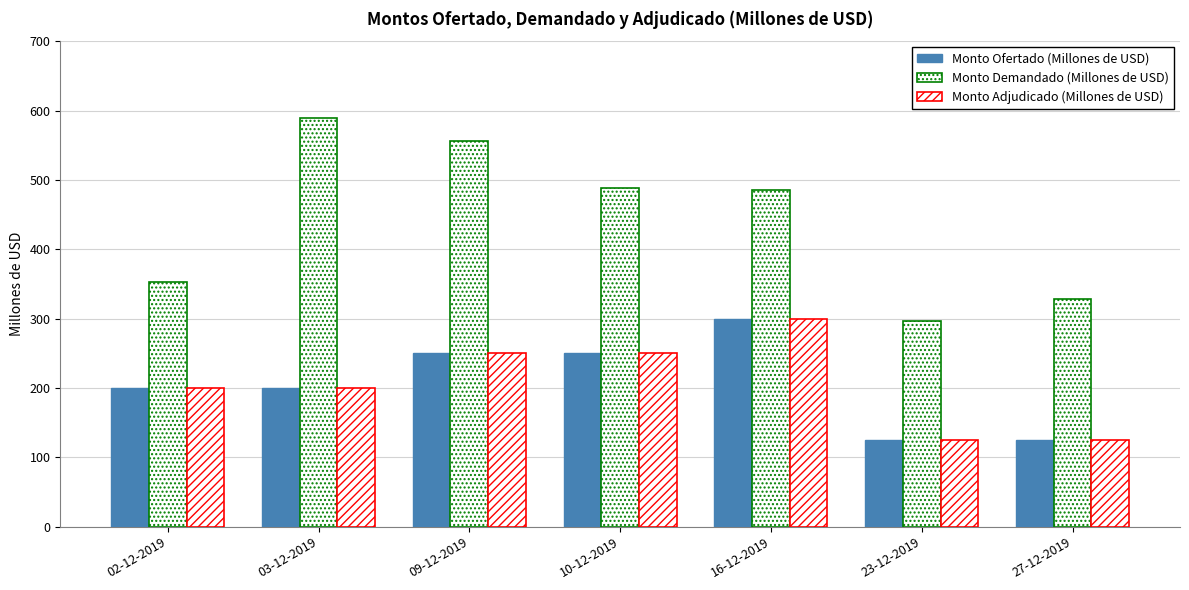

Reading right to left, transcribe all the data shown in this chart.

Monto Ofertado (Millones de USD): 27-12-2019=125	23-12-2019=125	16-12-2019=300	10-12-2019=250	09-12-2019=250	03-12-2019=200	02-12-2019=200
Monto Demandado (Millones de USD): 27-12-2019=329	23-12-2019=296	16-12-2019=485	10-12-2019=489	09-12-2019=556	03-12-2019=589	02-12-2019=353
Monto Adjudicado (Millones de USD): 27-12-2019=125	23-12-2019=125	16-12-2019=300	10-12-2019=250	09-12-2019=250	03-12-2019=200	02-12-2019=200